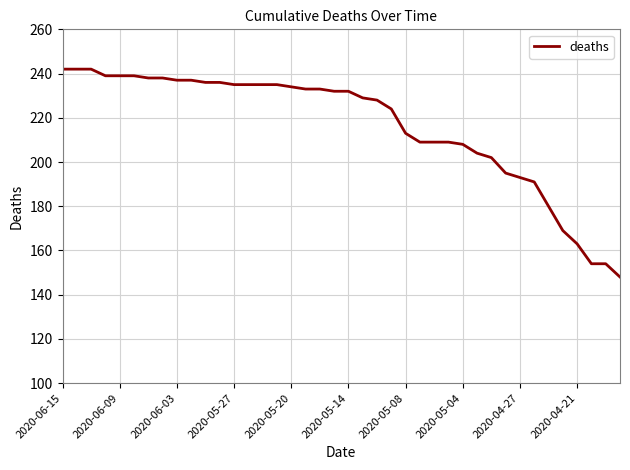

What is the difference between the maximum and minimum values?

94